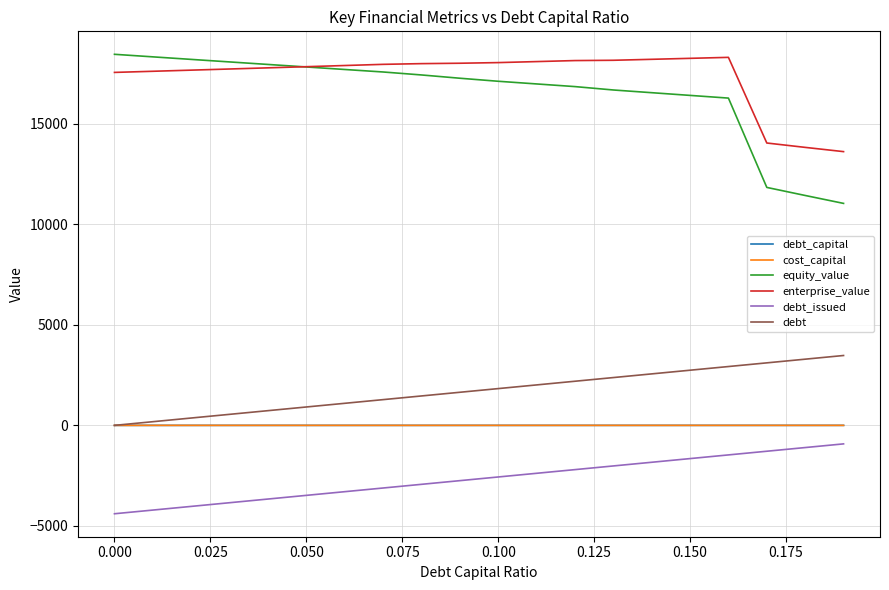

True or false: equity_value and cost_capital cross at least once.

False